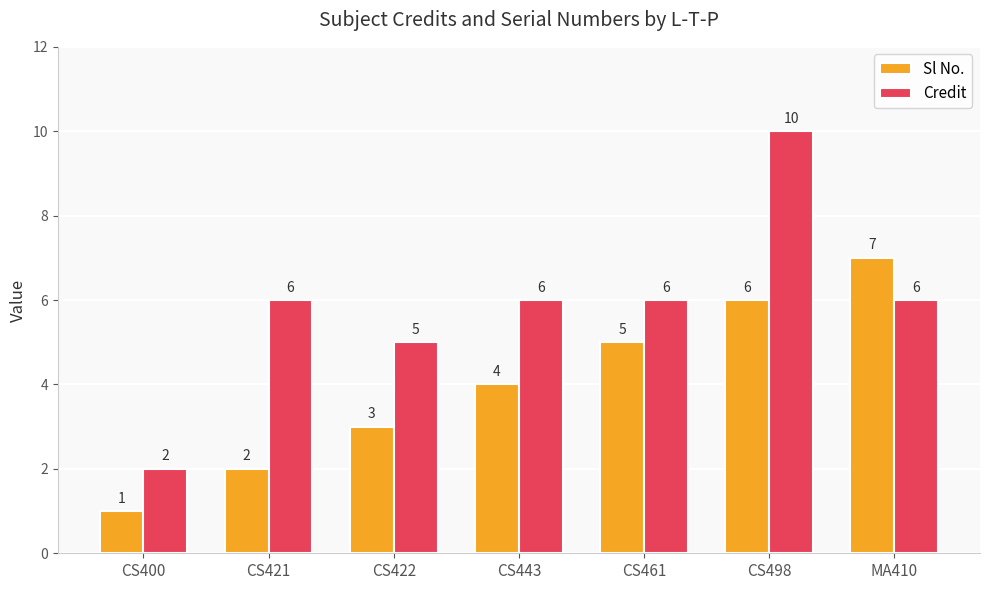

How many Credit values are between 5 and 6?

5